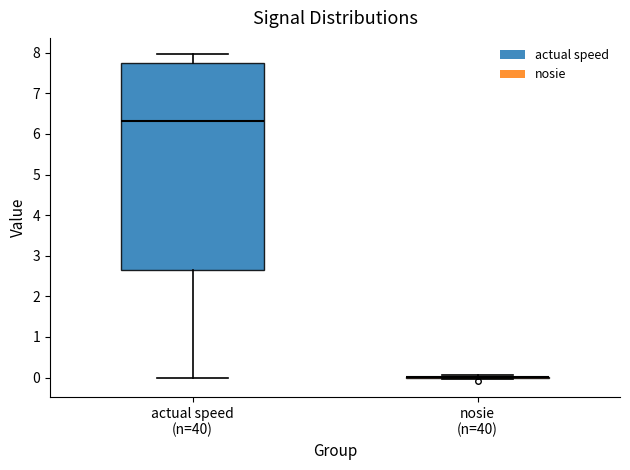

Where does the median line of the box for actual speed (n=40) sit on the y-axis? The values are not printed on the chart, so give them approximately, as read against the axis.

6.3